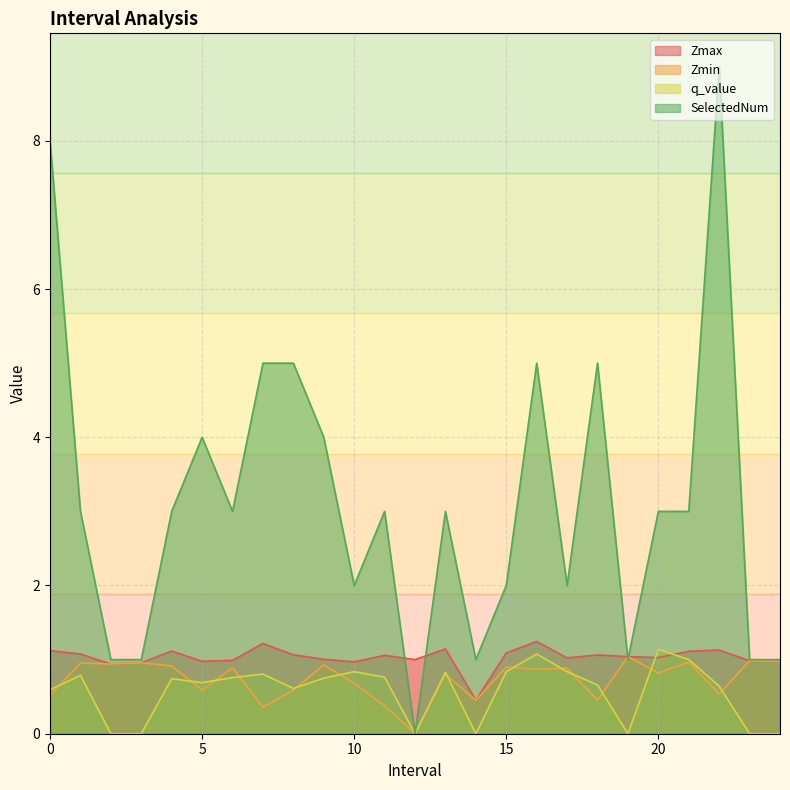

The value of Zmax at 20 is 1.0. True or false?

True